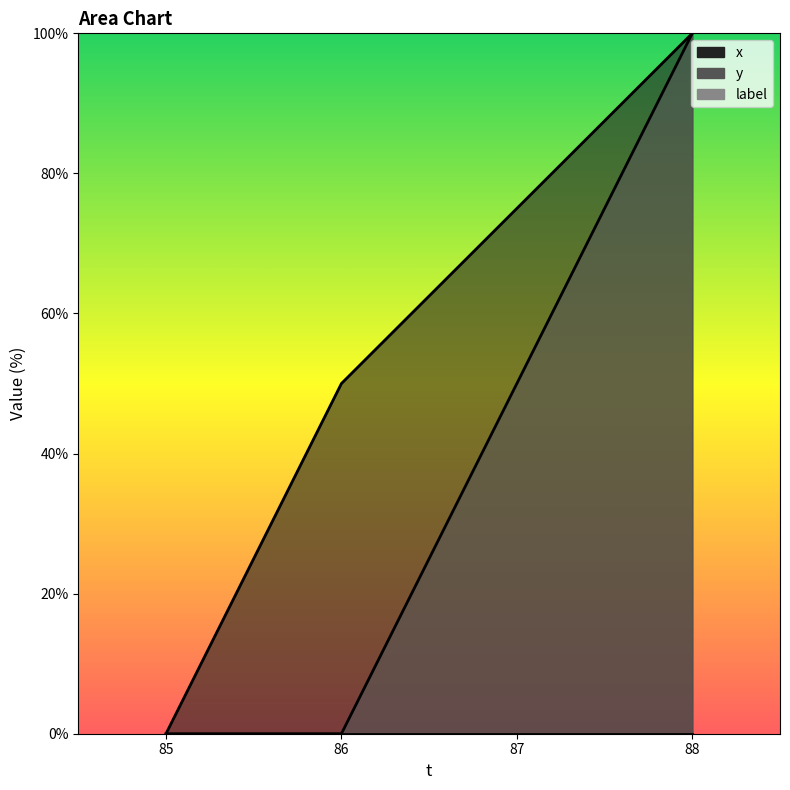

Is it true that y equals 66 at 86?

False